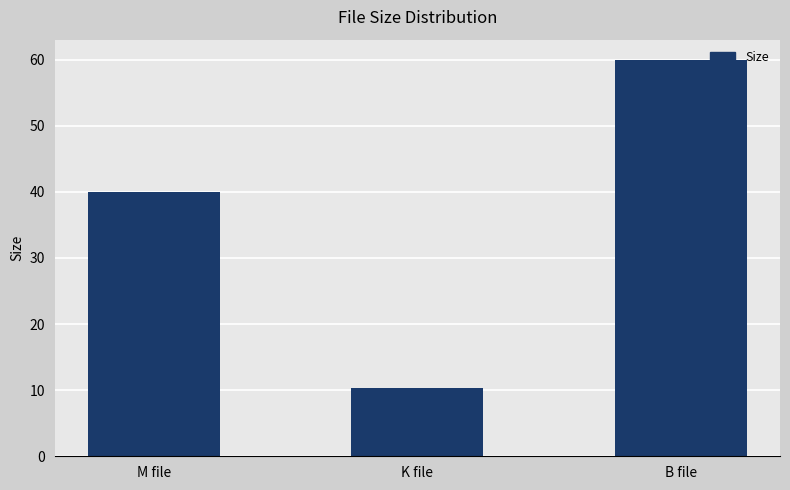

The value at K file is 10.3. True or false?

True